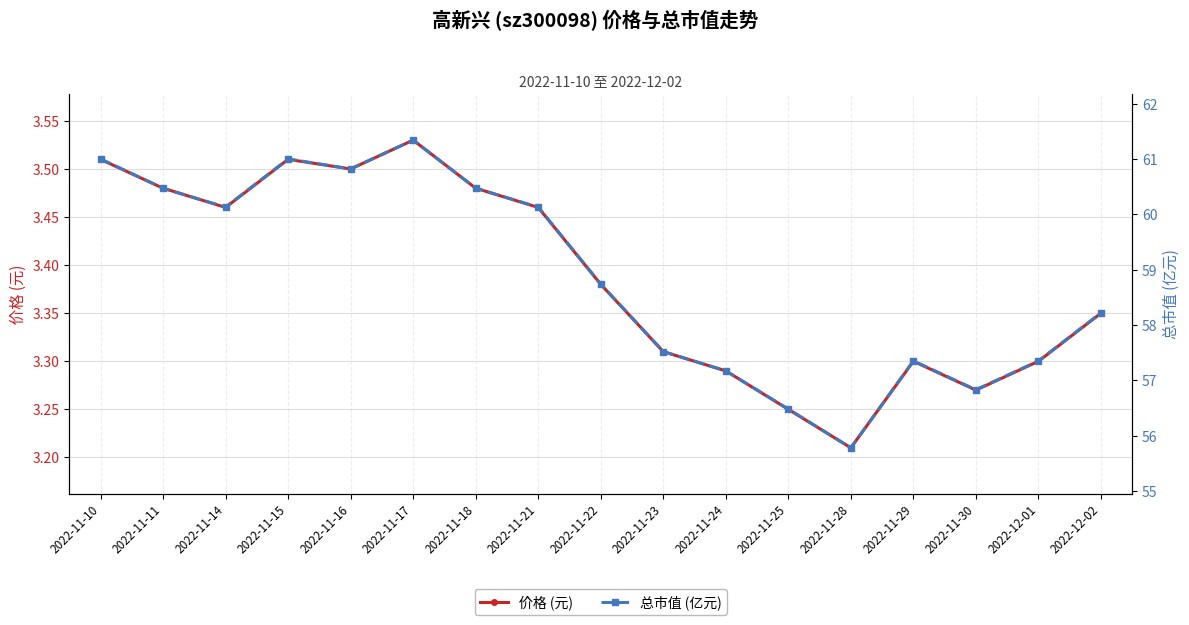

What position from the right is 2022-11-30?

3